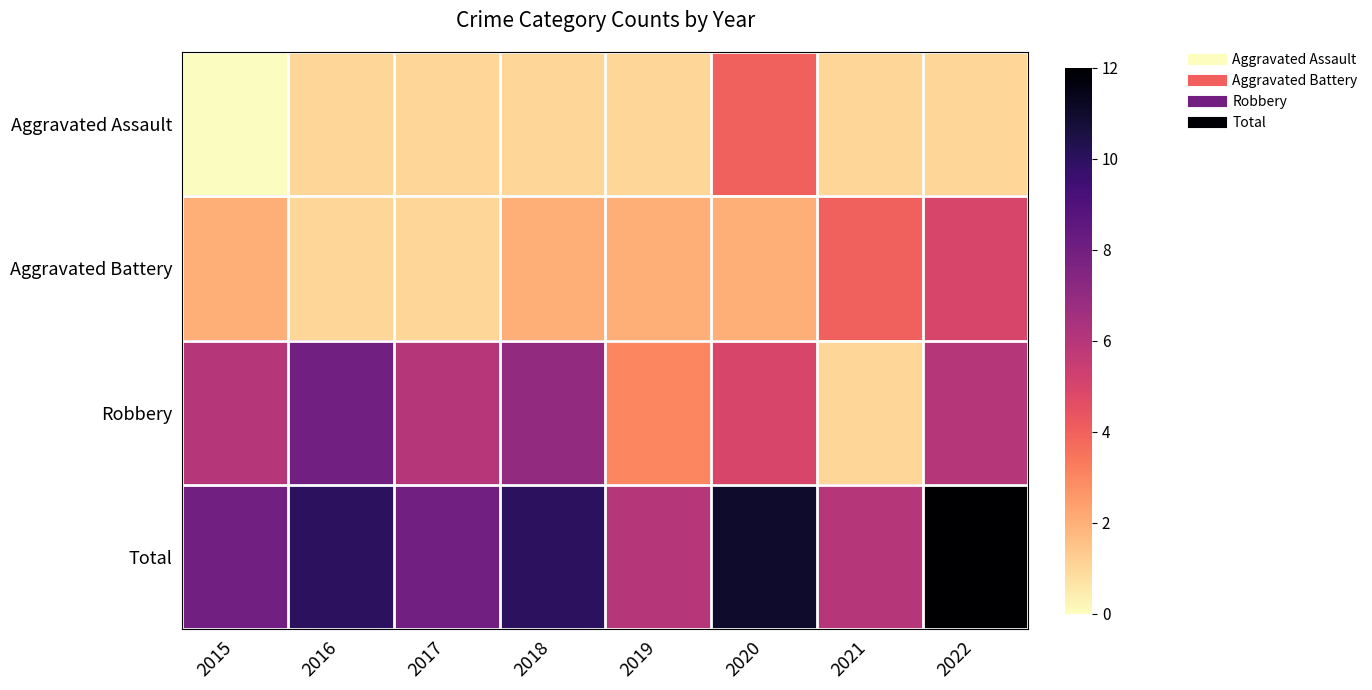

Between 2015 and 2018, which series saw the biggest shift?

Total